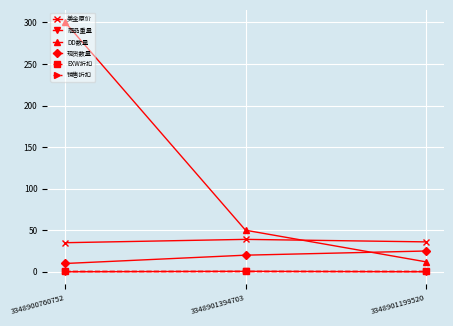

What is the highest value of the 现货数量 series?

25.0